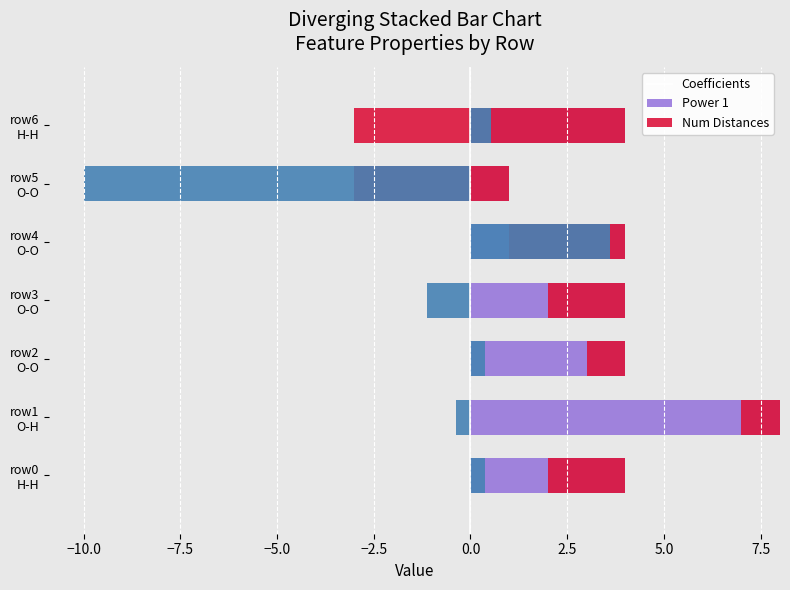

Count the number of data series in this chart.

3